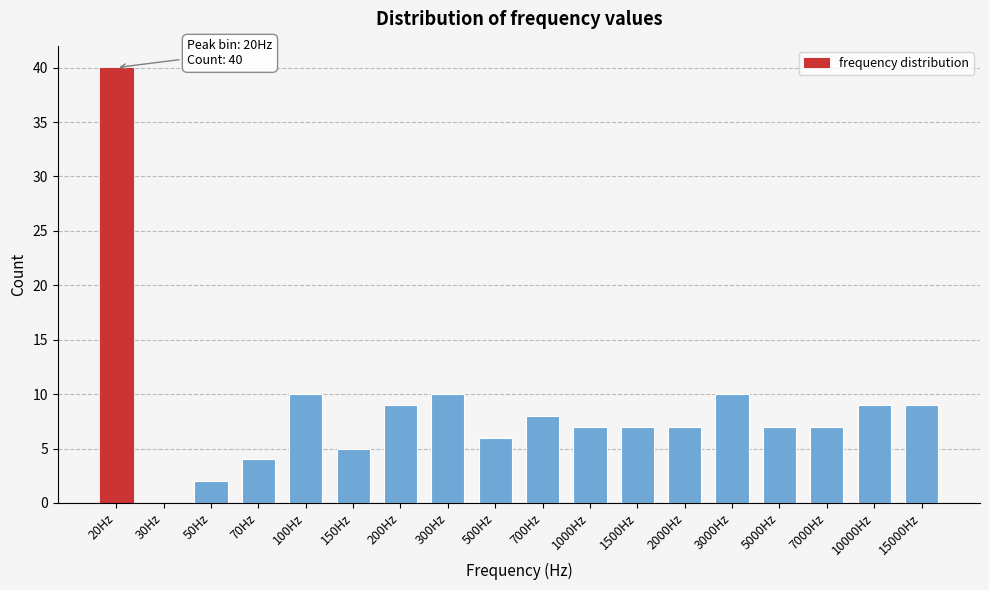

Reading left to right, list all the values displayed in this chart.

20Hz=40	30Hz=0	50Hz=2	70Hz=4	100Hz=10	150Hz=5	200Hz=9	300Hz=10	500Hz=6	700Hz=8	1000Hz=7	1500Hz=7	2000Hz=7	3000Hz=10	5000Hz=7	7000Hz=7	10000Hz=9	15000Hz=9